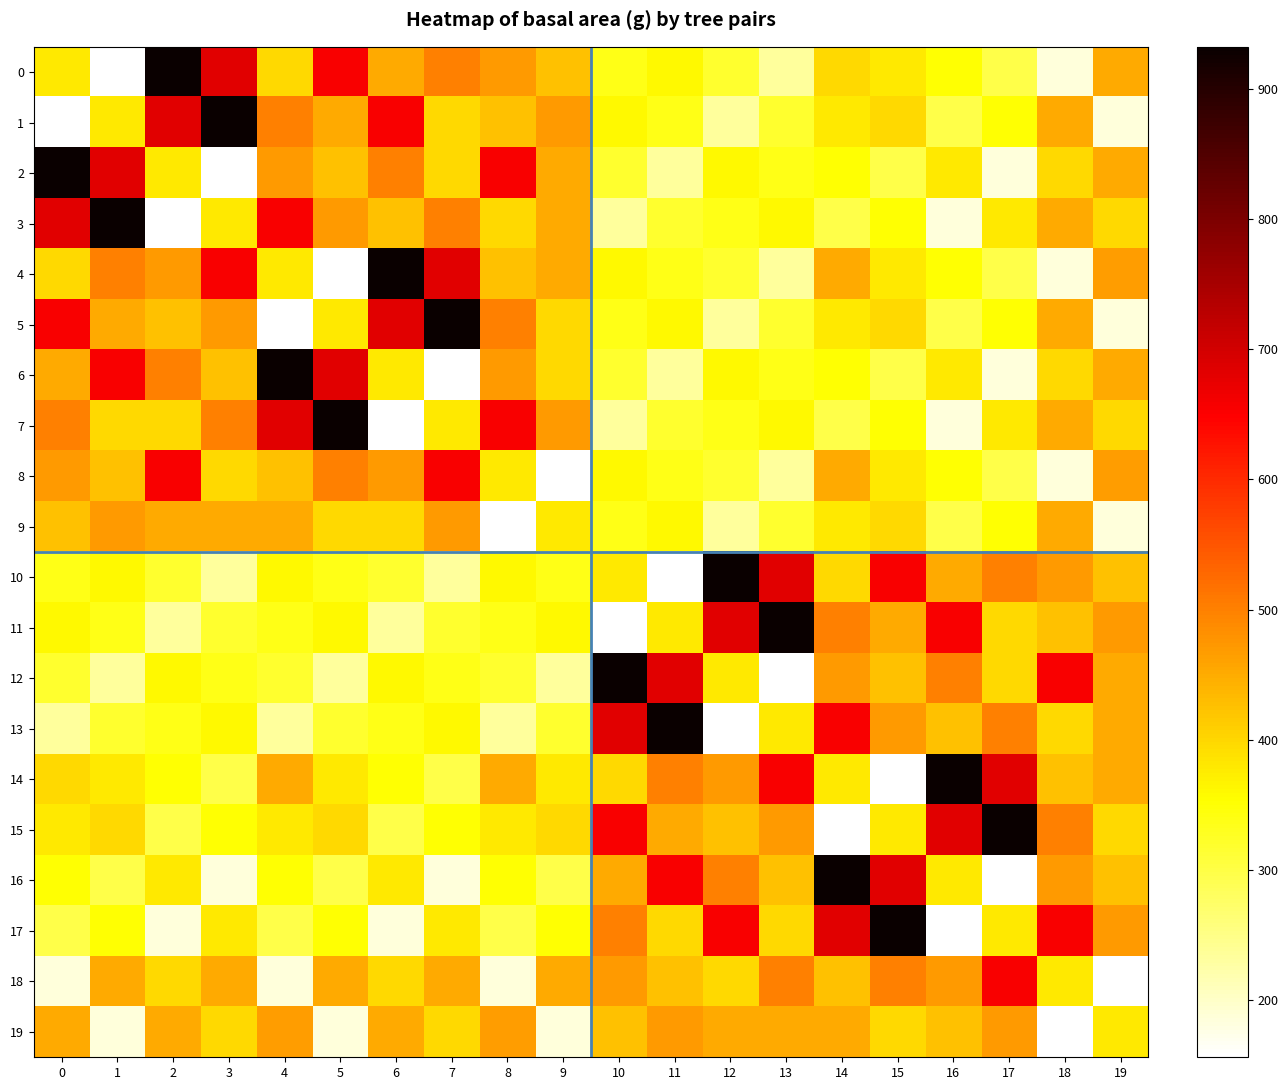

Reading right to left, extract all data points from this chart.

0: 19=450.5	18=185.1	17=297.1	16=351.3	15=380.1	14=397.6	13=233.7	12=318.9	11=359.7	10=336.5	9=424.6	8=469.5	7=500.7	6=450.5	5=656.0	4=397.6	3=683.5	2=932.1	1=156.2	0=380.1
1: 19=185.1	18=450.5	17=351.3	16=297.1	15=397.6	14=380.1	13=318.9	12=233.7	11=336.5	10=359.7	9=469.5	8=424.6	7=397.6	6=656.0	5=450.5	4=500.7	3=932.1	2=683.5	1=380.1	0=156.2
2: 19=450.5	18=397.6	17=185.1	16=380.1	15=297.1	14=351.3	13=336.5	12=359.7	11=233.7	10=318.9	9=450.5	8=656.0	7=397.6	6=500.7	5=424.6	4=469.5	3=156.2	2=380.1	1=683.5	0=932.1
3: 19=397.6	18=450.5	17=380.1	16=185.1	15=351.3	14=297.1	13=359.7	12=336.5	11=318.9	10=233.7	9=450.5	8=397.6	7=500.7	6=424.6	5=469.5	4=656.0	3=380.1	2=156.2	1=932.1	0=683.5
4: 19=465.7	18=185.1	17=297.1	16=351.3	15=380.1	14=450.5	13=233.7	12=318.9	11=336.5	10=359.7	9=450.5	8=424.6	7=683.5	6=932.1	5=156.2	4=380.1	3=656.0	2=469.5	1=500.7	0=397.6
5: 19=185.1	18=450.5	17=351.3	16=297.1	15=397.6	14=380.1	13=318.9	12=233.7	11=359.7	10=336.5	9=397.6	8=500.7	7=932.1	6=683.5	5=380.1	4=156.2	3=469.5	2=424.6	1=450.5	0=656.0
6: 19=450.5	18=397.6	17=185.1	16=380.1	15=297.1	14=351.3	13=336.5	12=359.7	11=233.7	10=318.9	9=397.6	8=469.5	7=156.2	6=380.1	5=683.5	4=932.1	3=424.6	2=500.7	1=656.0	0=450.5
7: 19=397.6	18=450.5	17=380.1	16=185.1	15=351.3	14=297.1	13=359.7	12=336.5	11=318.9	10=233.7	9=469.5	8=656.0	7=380.1	6=156.2	5=932.1	4=683.5	3=500.7	2=397.6	1=397.6	0=500.7
8: 19=465.7	18=185.1	17=297.1	16=351.3	15=380.1	14=450.5	13=233.7	12=318.9	11=336.5	10=359.7	9=156.2	8=380.1	7=656.0	6=469.5	5=500.7	4=424.6	3=397.6	2=656.0	1=424.6	0=469.5
9: 19=185.1	18=450.5	17=351.3	16=297.1	15=397.6	14=380.1	13=318.9	12=233.7	11=359.7	10=336.5	9=380.1	8=156.2	7=469.5	6=397.6	5=397.6	4=450.5	3=450.5	2=450.5	1=469.5	0=424.6
10: 19=424.6	18=469.5	17=500.7	16=450.5	15=656.0	14=397.6	13=683.5	12=932.1	11=156.2	10=380.1	9=336.5	8=359.7	7=233.7	6=318.9	5=336.5	4=359.7	3=233.7	2=318.9	1=359.7	0=336.5
11: 19=469.5	18=424.6	17=397.6	16=656.0	15=450.5	14=500.7	13=932.1	12=683.5	11=380.1	10=156.2	9=359.7	8=336.5	7=318.9	6=233.7	5=359.7	4=336.5	3=318.9	2=233.7	1=336.5	0=359.7
12: 19=450.5	18=656.0	17=397.6	16=500.7	15=424.6	14=469.5	13=156.2	12=380.1	11=683.5	10=932.1	9=233.7	8=318.9	7=336.5	6=359.7	5=233.7	4=318.9	3=336.5	2=359.7	1=233.7	0=318.9
13: 19=450.5	18=397.6	17=500.7	16=424.6	15=469.5	14=656.0	13=380.1	12=156.2	11=932.1	10=683.5	9=318.9	8=233.7	7=359.7	6=336.5	5=318.9	4=233.7	3=359.7	2=336.5	1=318.9	0=233.7
14: 19=450.5	18=424.6	17=683.5	16=932.1	15=156.2	14=380.1	13=656.0	12=469.5	11=500.7	10=397.6	9=380.1	8=450.5	7=297.1	6=351.3	5=380.1	4=450.5	3=297.1	2=351.3	1=380.1	0=397.6
15: 19=397.6	18=500.7	17=932.1	16=683.5	15=380.1	14=156.2	13=469.5	12=424.6	11=450.5	10=656.0	9=397.6	8=380.1	7=351.3	6=297.1	5=397.6	4=380.1	3=351.3	2=297.1	1=397.6	0=380.1
16: 19=424.6	18=469.5	17=156.2	16=380.1	15=683.5	14=932.1	13=424.6	12=500.7	11=656.0	10=450.5	9=297.1	8=351.3	7=185.1	6=380.1	5=297.1	4=351.3	3=185.1	2=380.1	1=297.1	0=351.3
17: 19=469.5	18=656.0	17=380.1	16=156.2	15=932.1	14=683.5	13=397.6	12=656.0	11=397.6	10=500.7	9=351.3	8=297.1	7=380.1	6=185.1	5=351.3	4=297.1	3=380.1	2=185.1	1=351.3	0=297.1
18: 19=156.2	18=380.1	17=656.0	16=469.5	15=500.7	14=424.6	13=500.7	12=397.6	11=424.6	10=469.5	9=450.5	8=185.1	7=450.5	6=397.6	5=450.5	4=185.1	3=450.5	2=397.6	1=450.5	0=185.1
19: 19=380.1	18=156.2	17=469.5	16=424.6	15=397.6	14=450.5	13=450.5	12=450.5	11=469.5	10=424.6	9=185.1	8=465.7	7=397.6	6=450.5	5=185.1	4=465.7	3=397.6	2=450.5	1=185.1	0=450.5